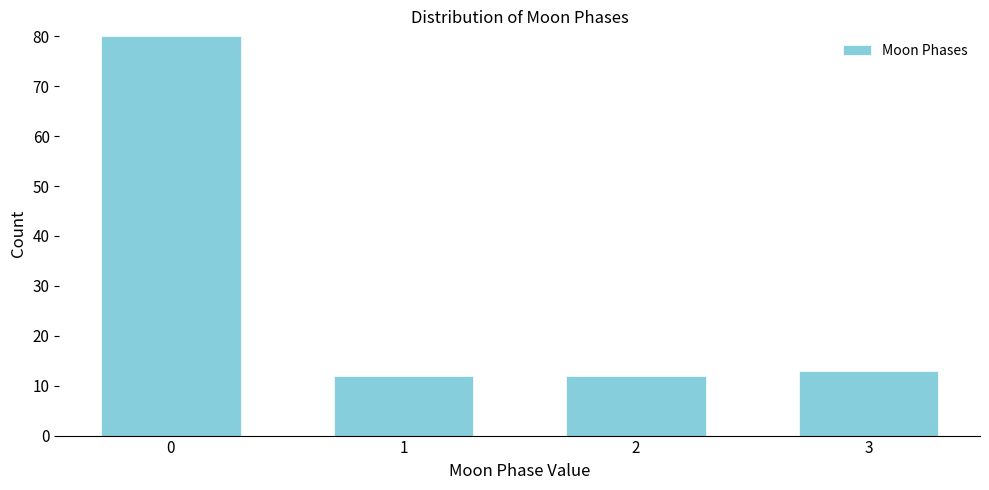

Reading left to right, extract all data points from this chart.

80	12	12	13